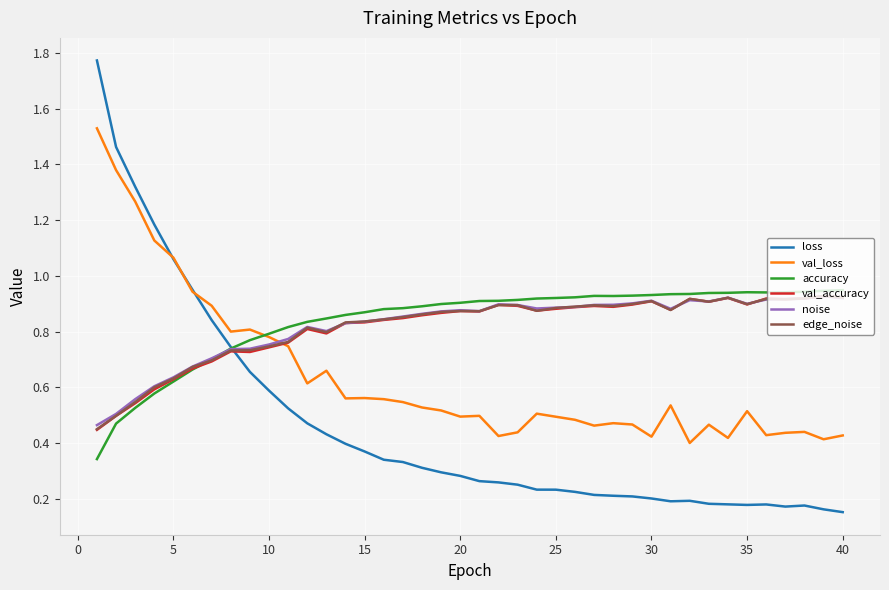

Which series has the largest range (max minus min)?

loss